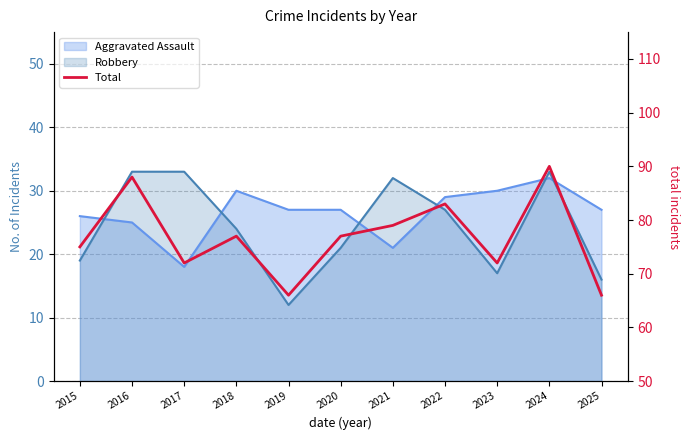

What is the maximum value shown in the chart?

90